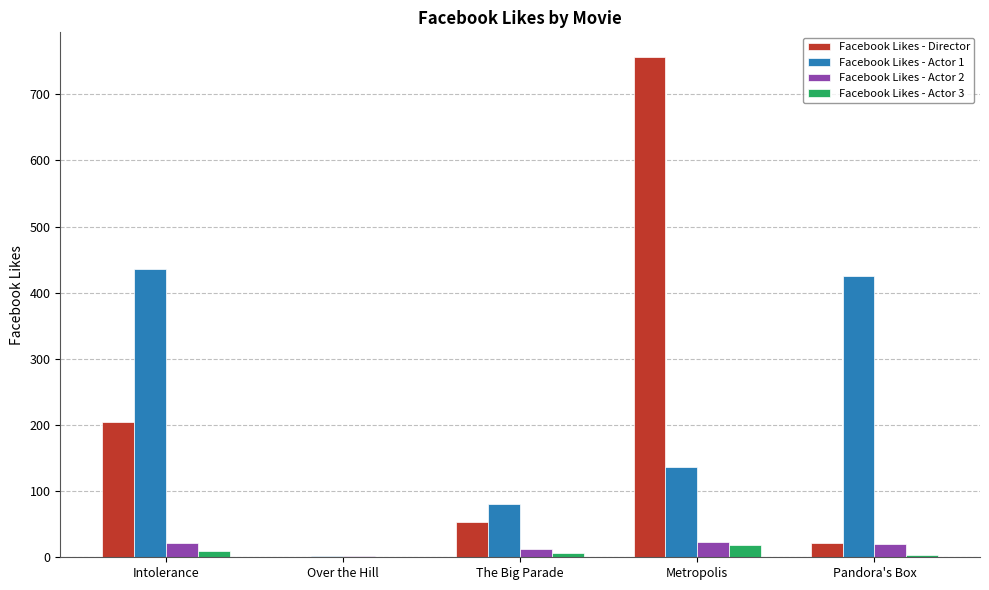

Is it true that Facebook Likes - Actor 3 equals 6 at The Big Parade?

True